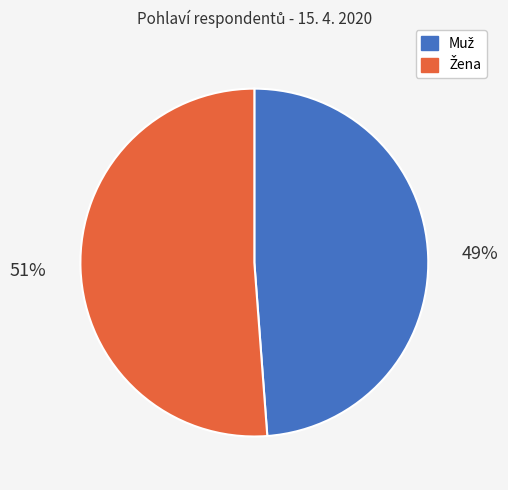

Is there a majority slice in this chart?

Yes